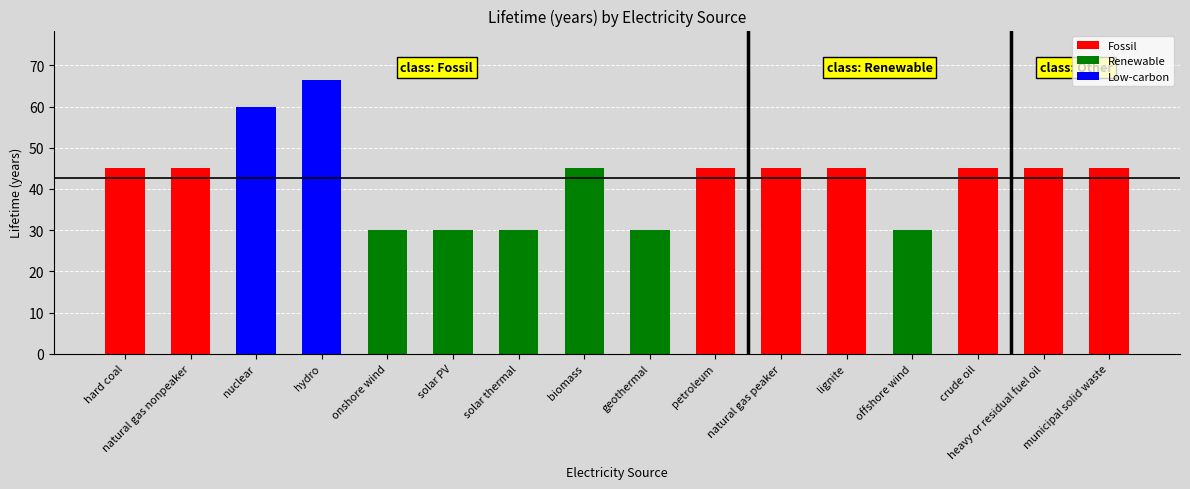

What value does the data have at lignite?

45.0